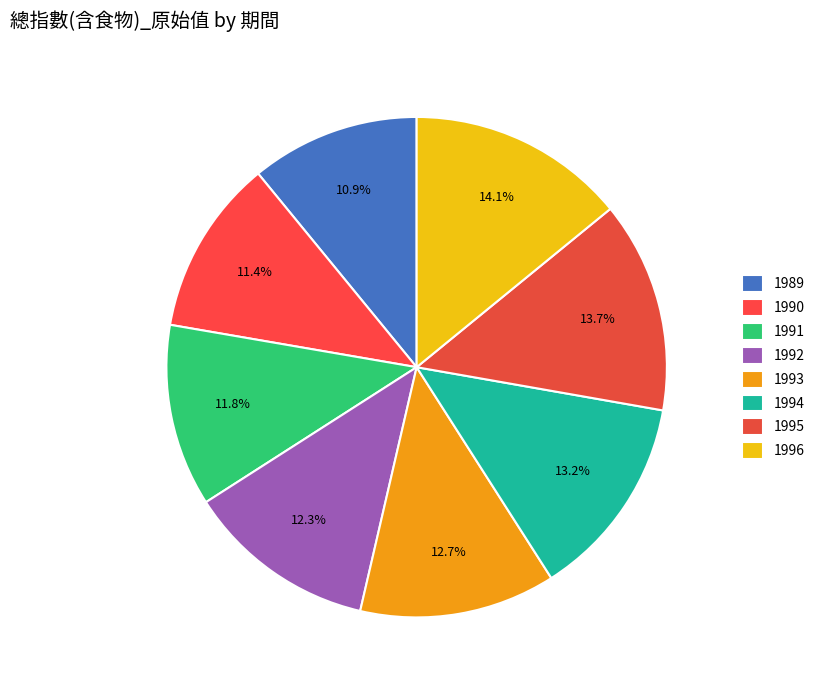

How much of the chart is everything except 1993?

87.3%